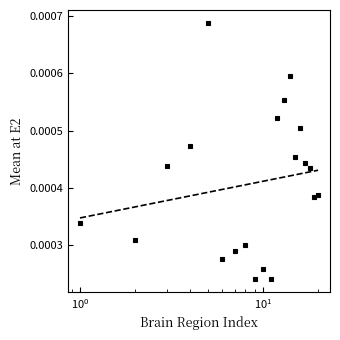

The value at Arcuate Fasciculus R is 0.0. True or false?

True